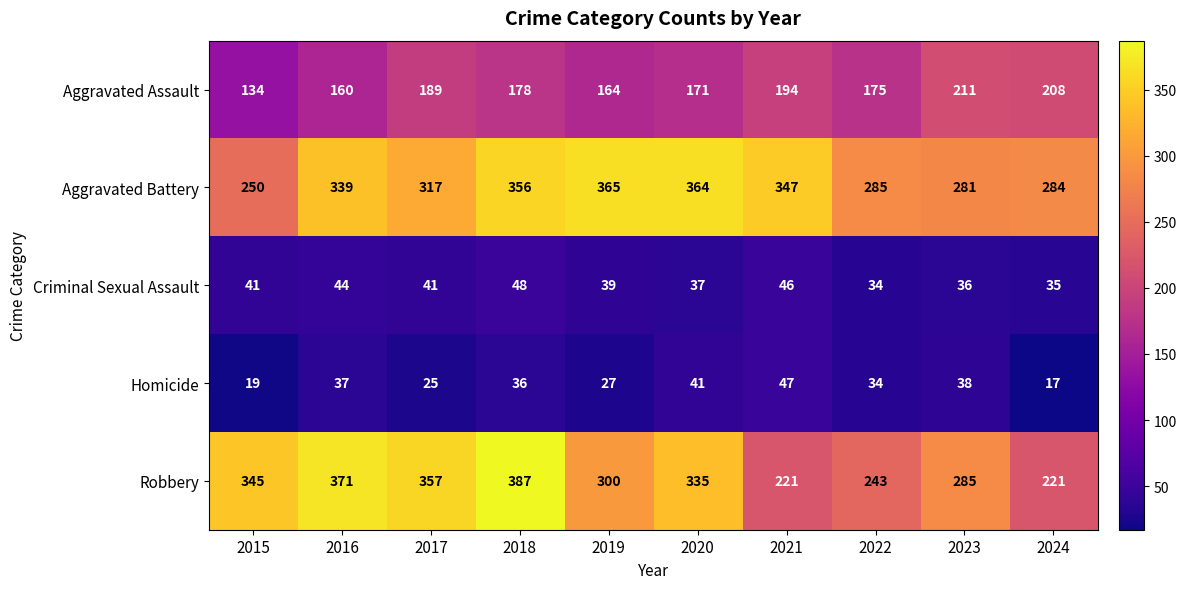

What is the difference between the maximum and minimum values in the Aggravated Battery series?

115